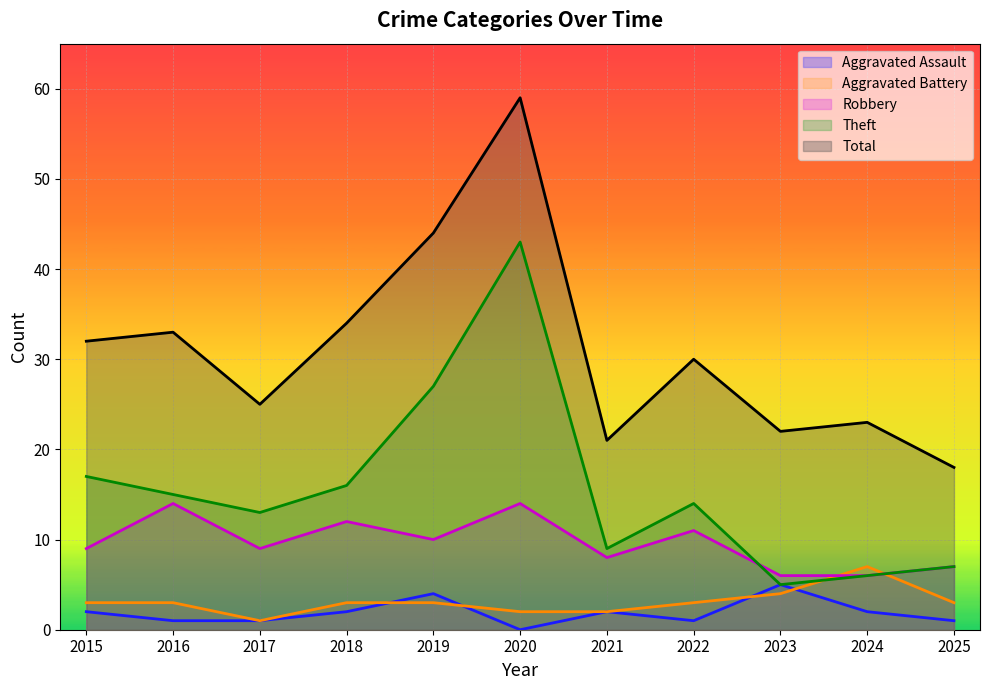

What is the value of the Robbery point at the 6th from the left?

14